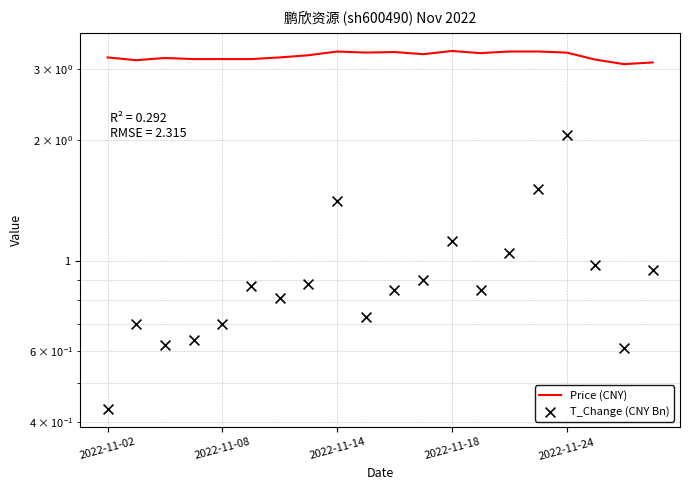

Which series contains the highest Y value?

Price (CNY)